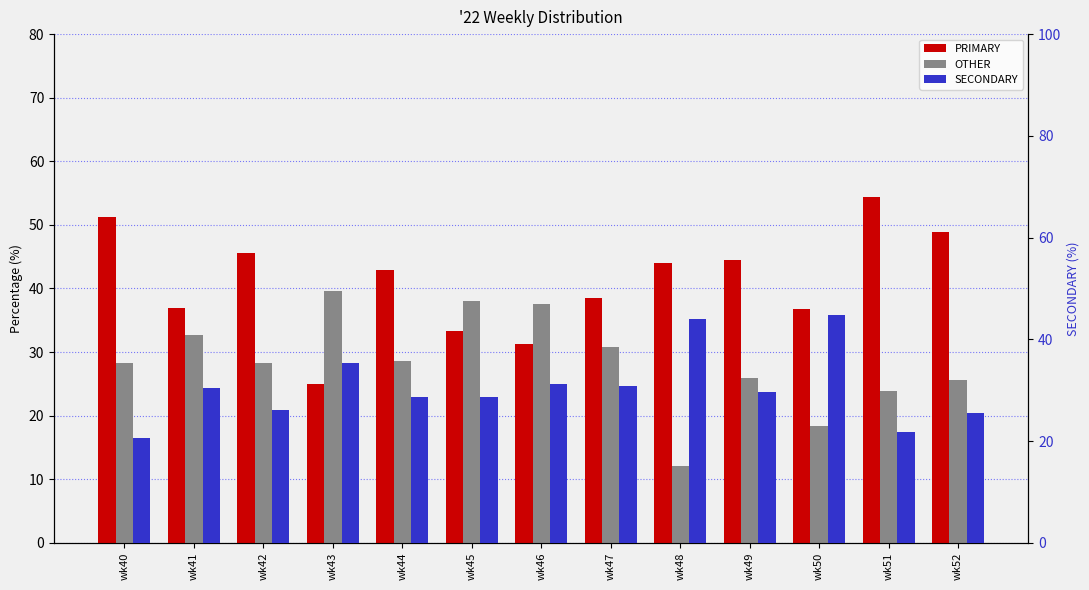

What is the total value across all series at wk46?

100.0